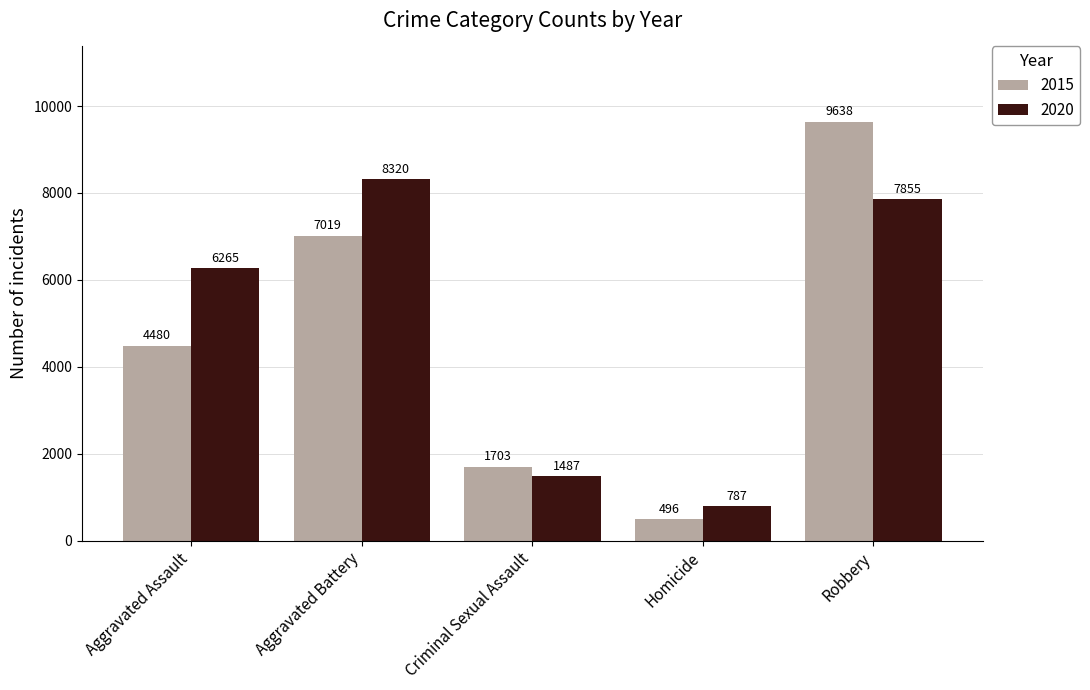

What is the maximum value for 2020?

8320